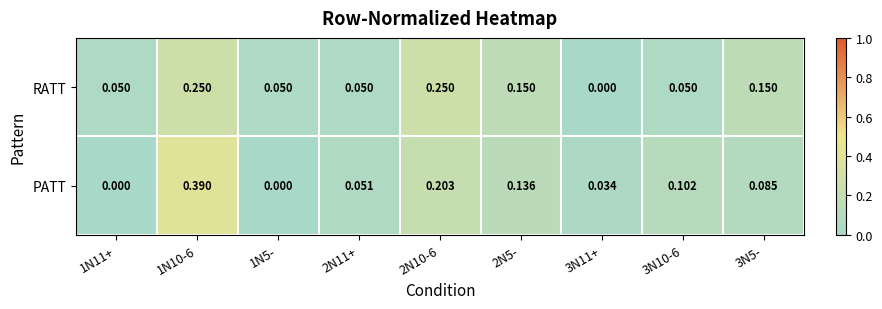

Which series has the widest spread of values?

PATT